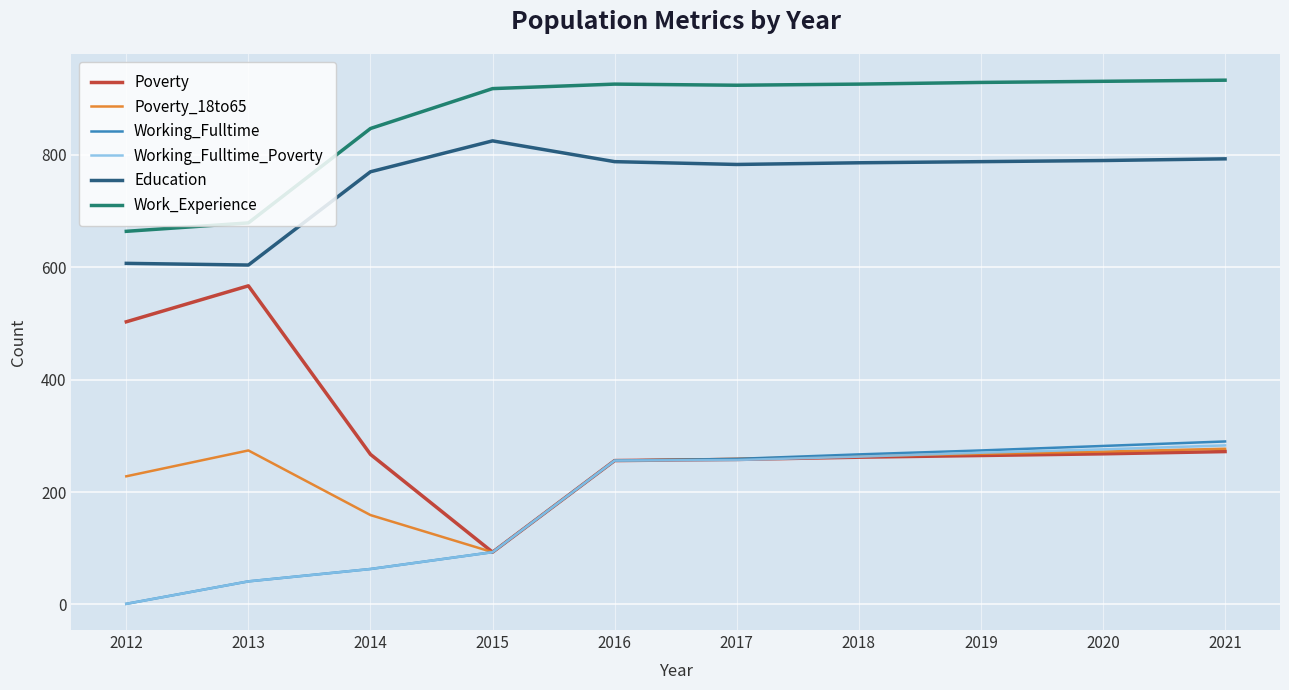

At which label does Poverty reach its minimum?

2015